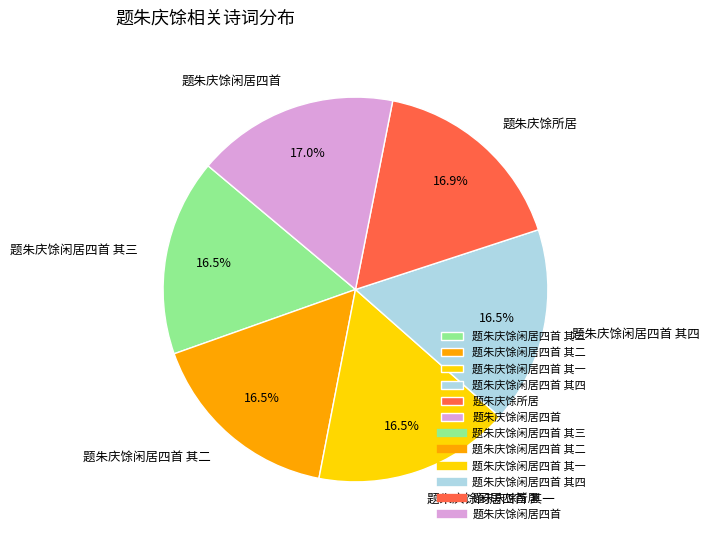

Is there a majority slice in this chart?

No